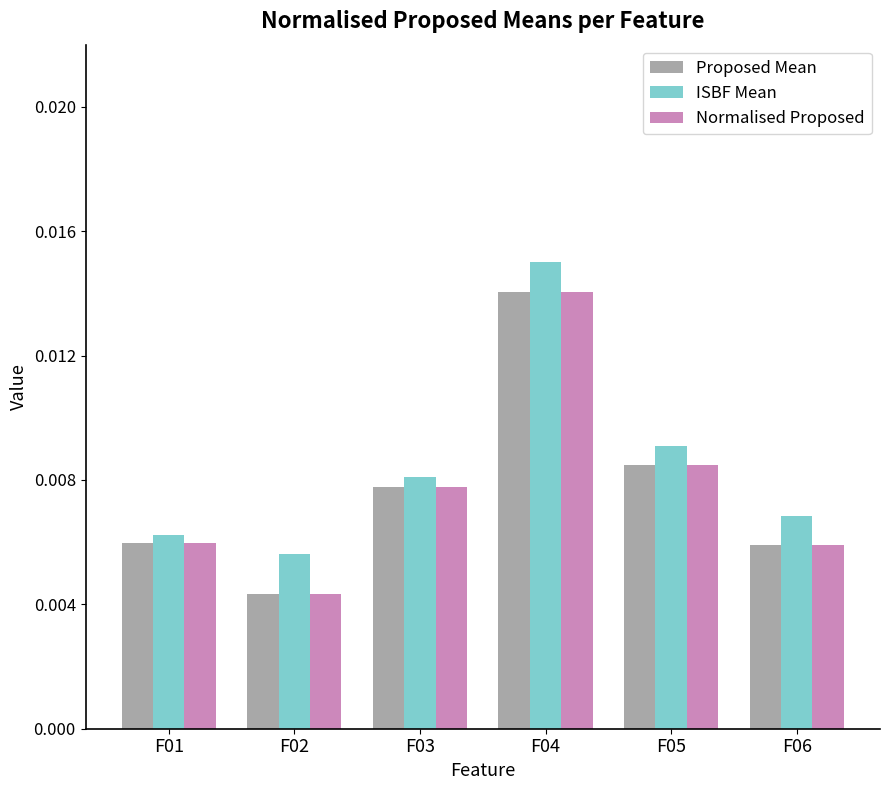

How many bars are there in each group?

3